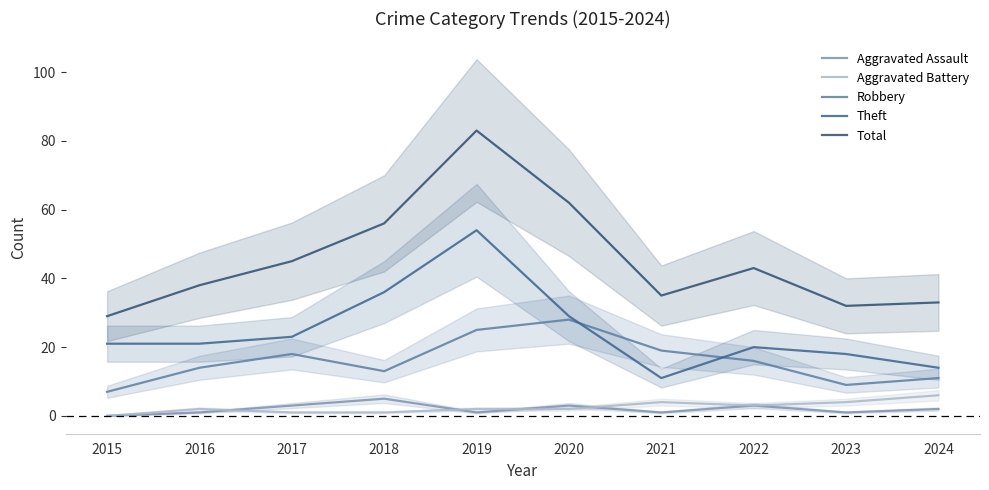

At how many categories does at least one series exceed 17?

10